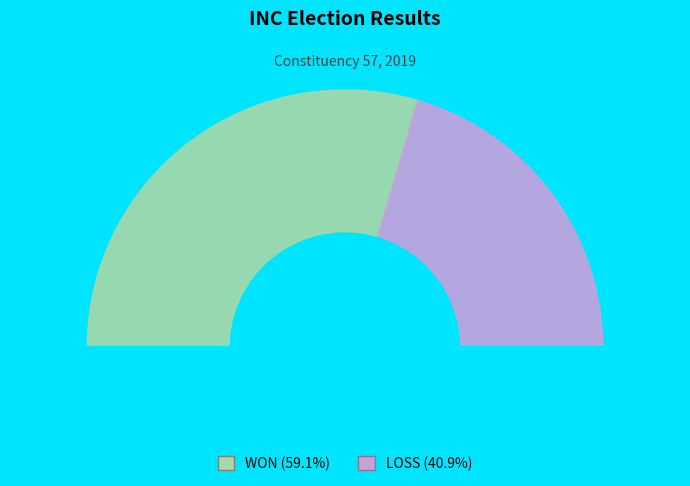

How many segments does this pie chart have?

2